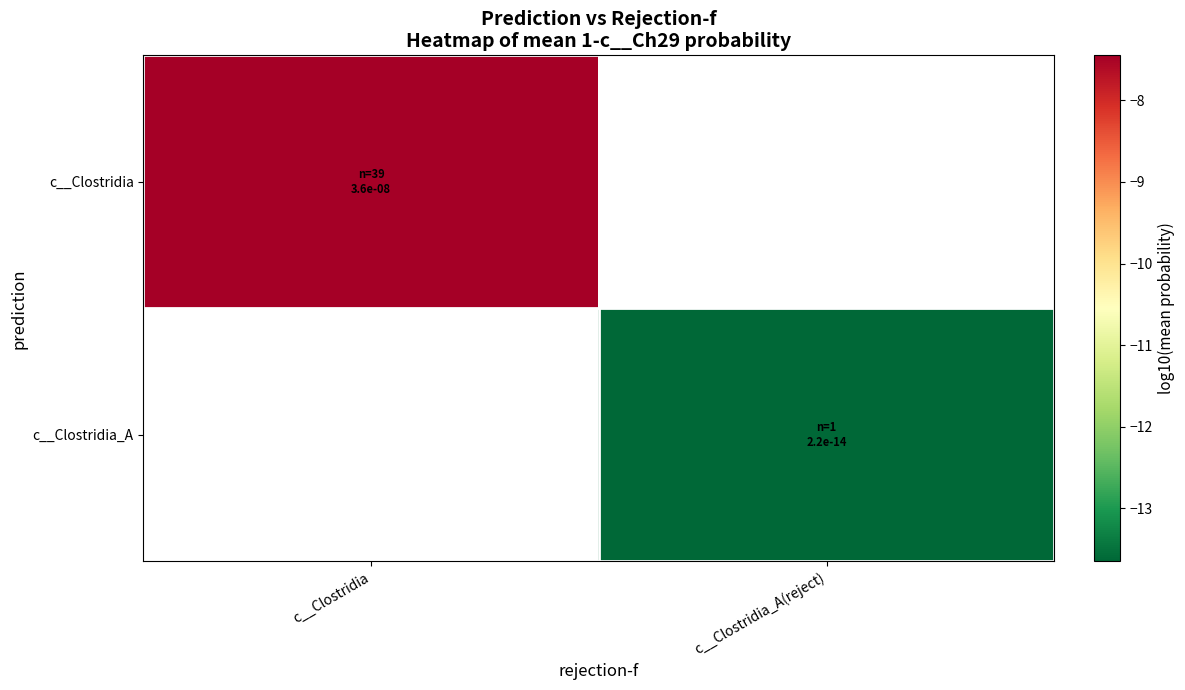

How many values in c__Clostridia are below zero?

1